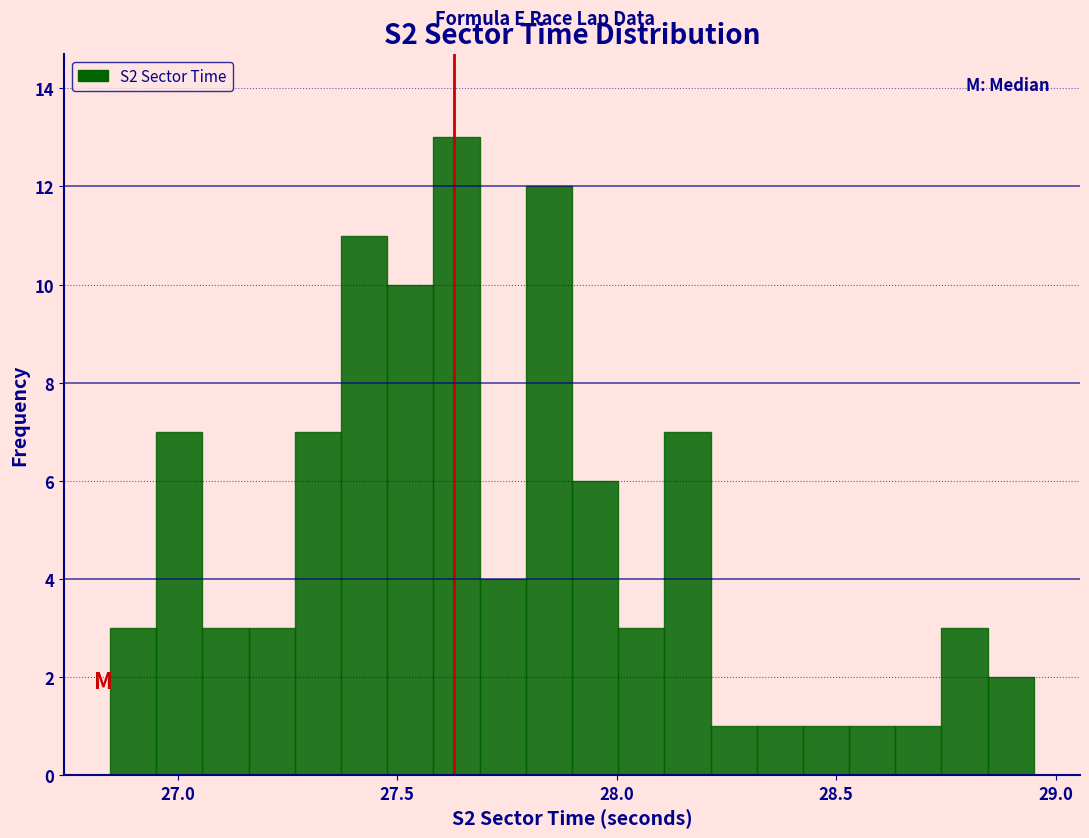

Around what value on the x-axis is the tallest bar? Give the approximate position of its centre, as read against the axis.

27.65